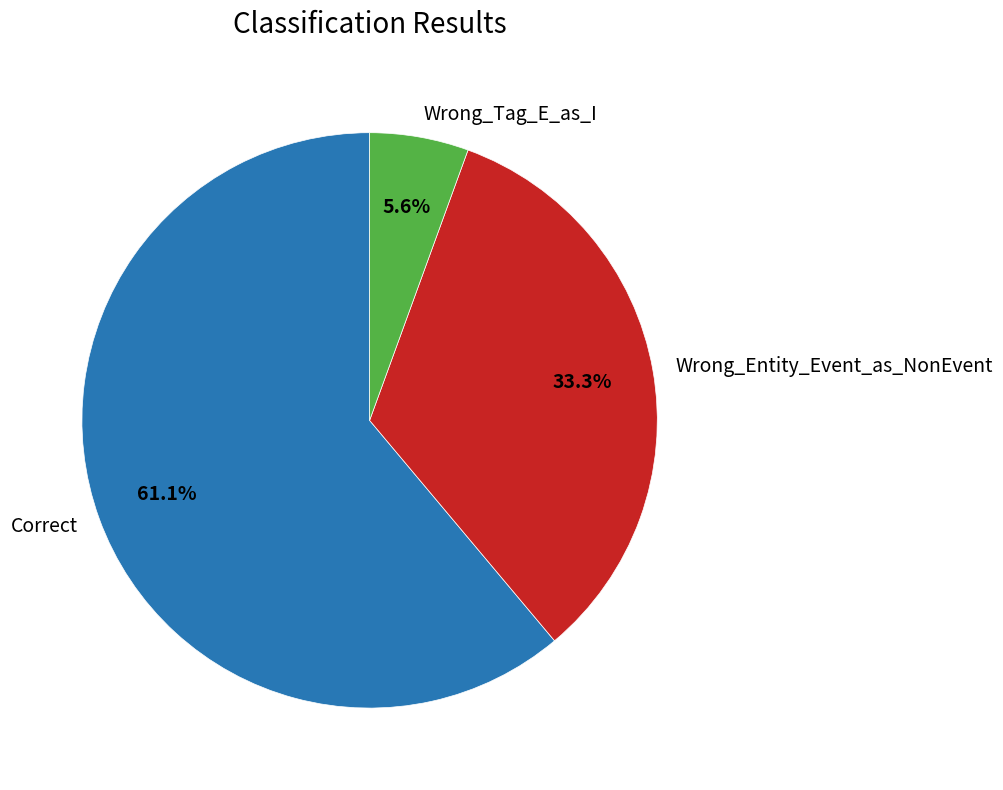

True or false: Wrong_Entity_Event_as_NonEvent accounts for 33% of the total.

True